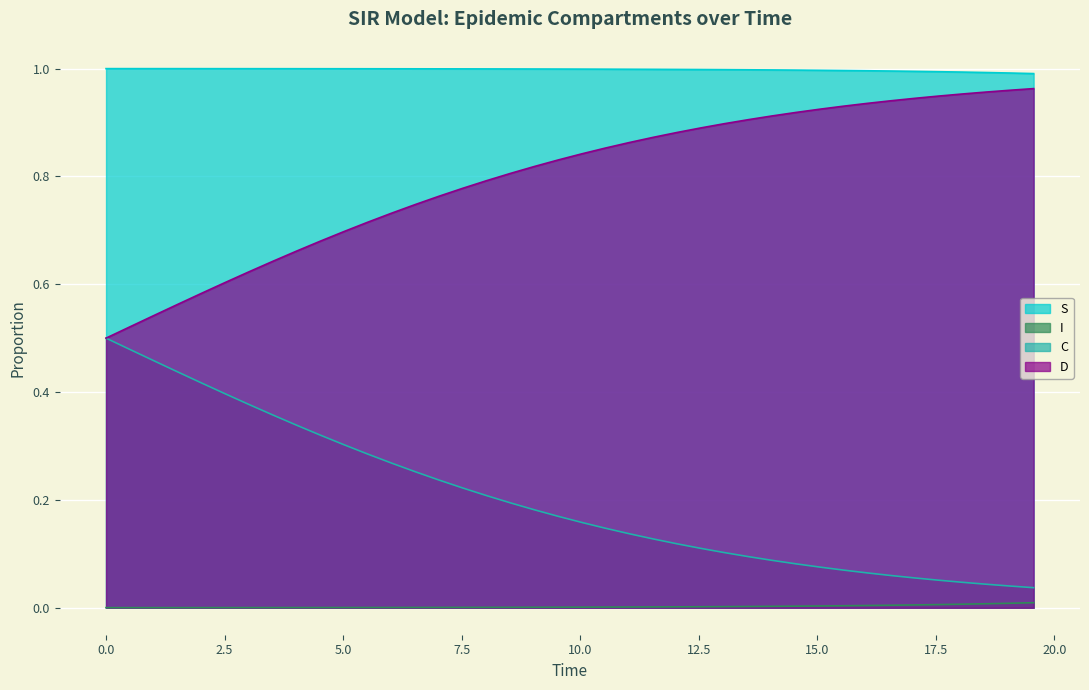

What is the average value of the C series?

0.2